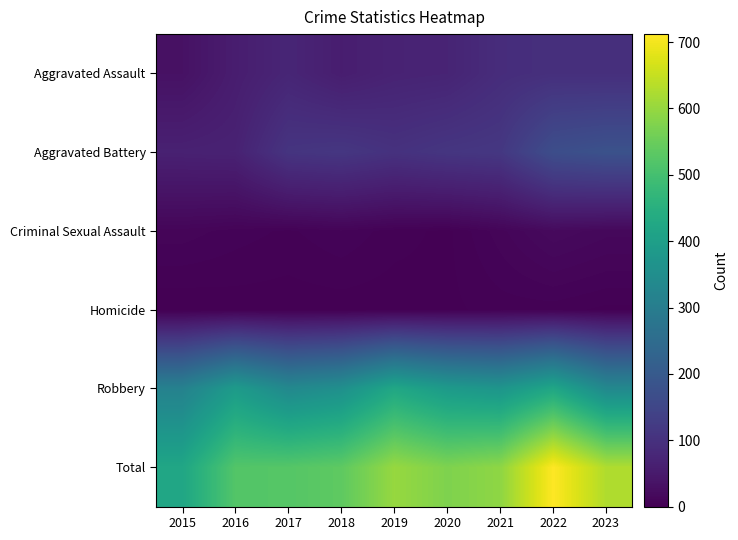

Reading left to right, transcribe all the data shown in this chart.

Aggravated Assault: 2015=33	2016=57	2017=75	2018=58	2019=69	2020=72	2021=91	2022=97	2023=96
Aggravated Battery: 2015=65	2016=67	2017=108	2018=113	2019=102	2020=111	2021=115	2022=169	2023=179
Criminal Sexual Assault: 2015=10	2016=7	2017=5	2018=8	2019=4	2020=2	2021=10	2022=19	2023=15
Homicide: 2015=0	2016=1	2017=1	2018=1	2019=1	2020=2	2021=4	2022=4	2023=2
Robbery: 2015=314	2016=389	2017=335	2018=356	2019=425	2020=387	2021=372	2022=423	2023=335
Total: 2015=422	2016=521	2017=524	2018=536	2019=601	2020=574	2021=592	2022=712	2023=627